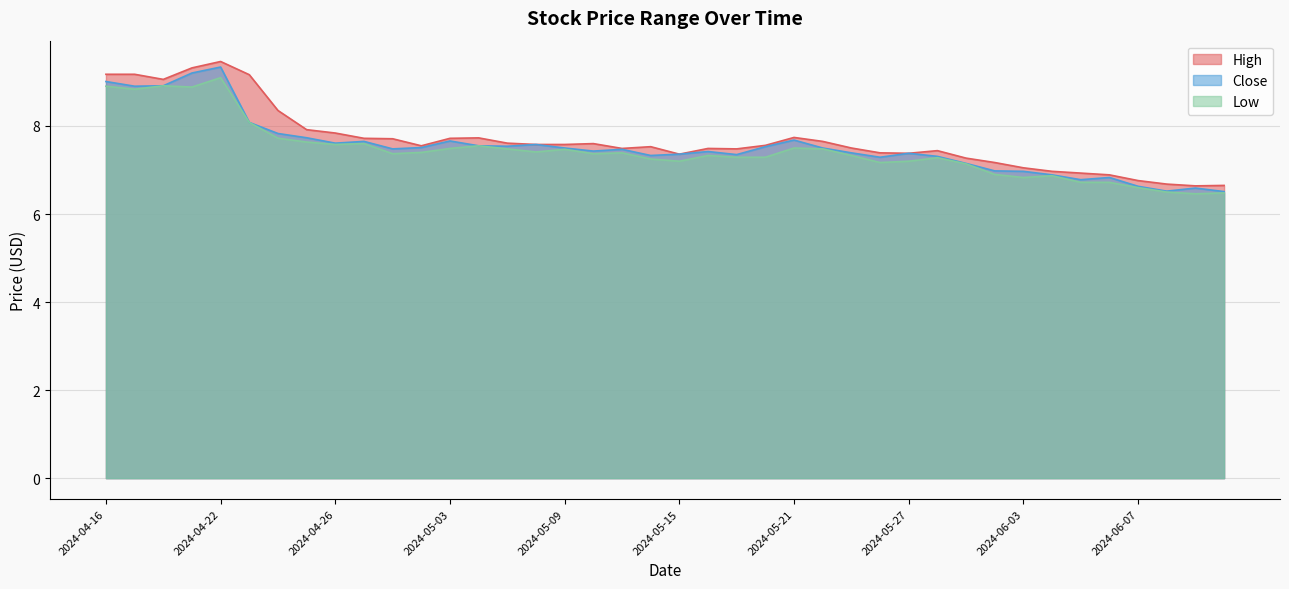

True or false: High and Close cross at least once.

False